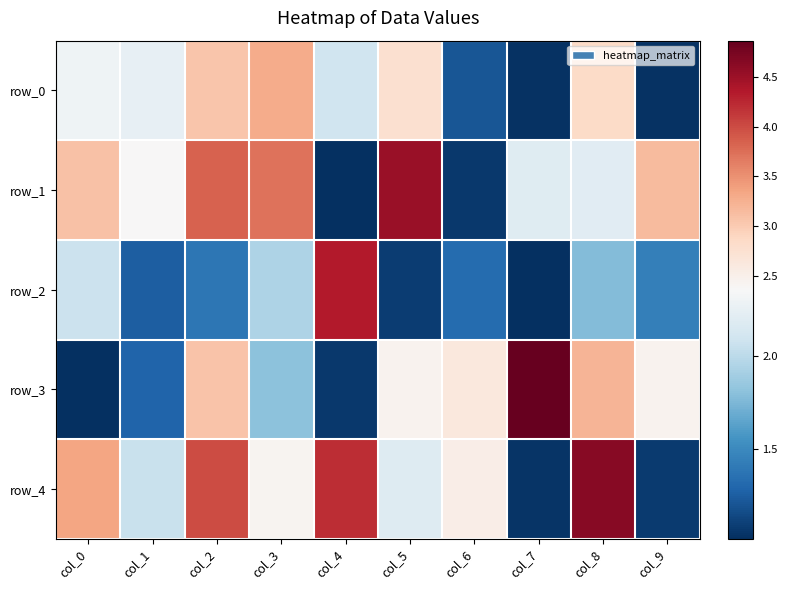

True or false: row_3 has a value of 1.8 at col_3.

True